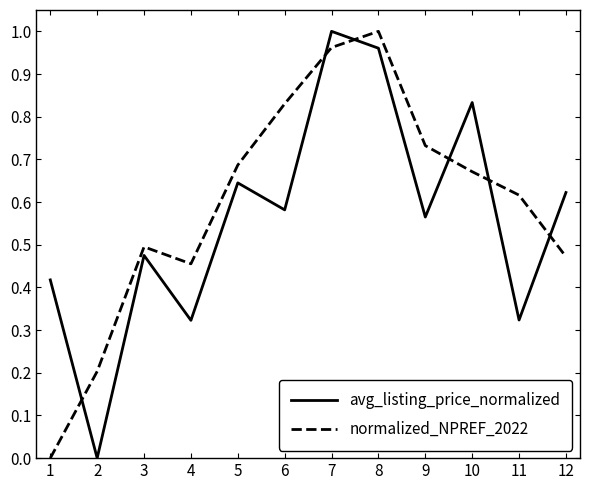

Where do normalized_NPREF_2022 and avg_listing_price_normalized first cross each other?

1 and 2